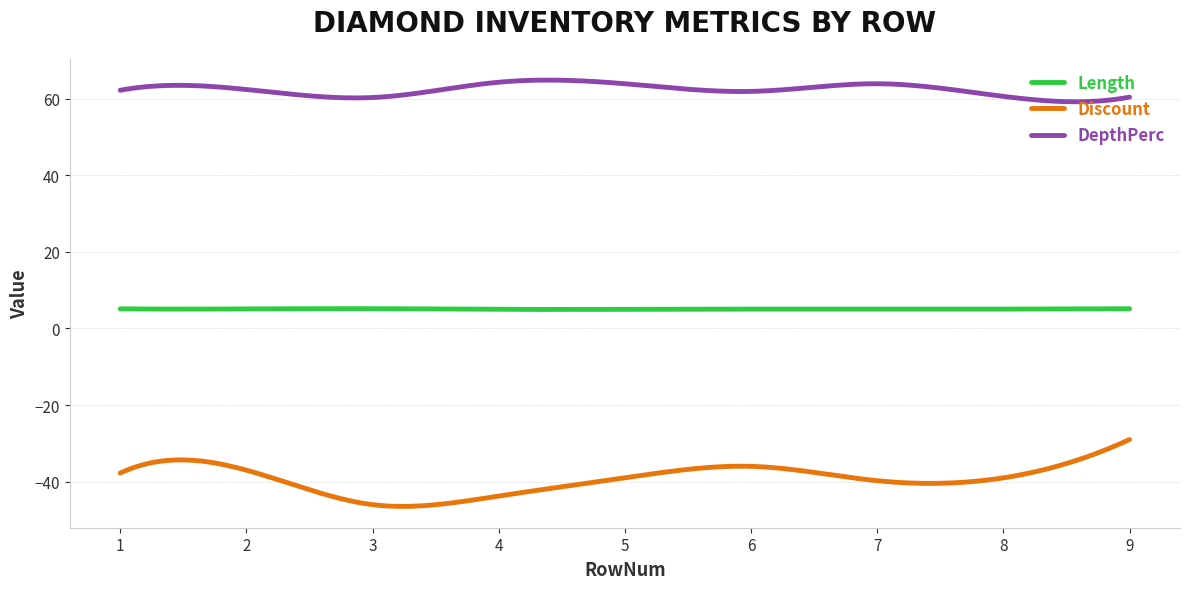

Which series has the largest range (max minus min)?

Discount